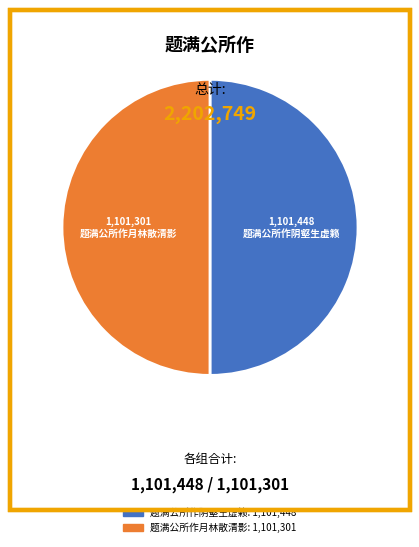

Approximately how many times larger is the value at 题满公所作月林散清影 compared to 题满公所作阴壑生虚籁?

1.0